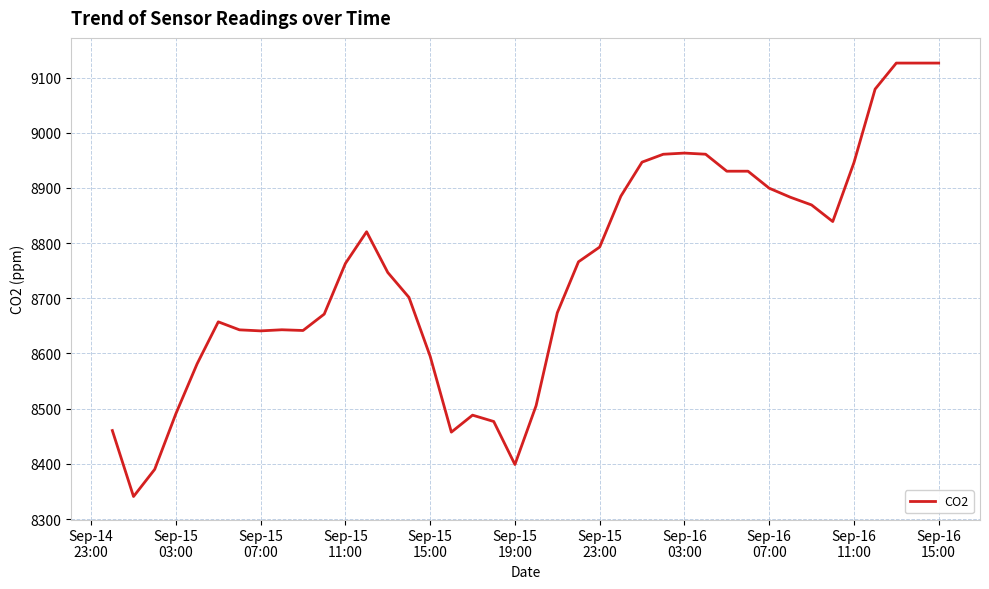

What is the smallest value displayed?

8340.8